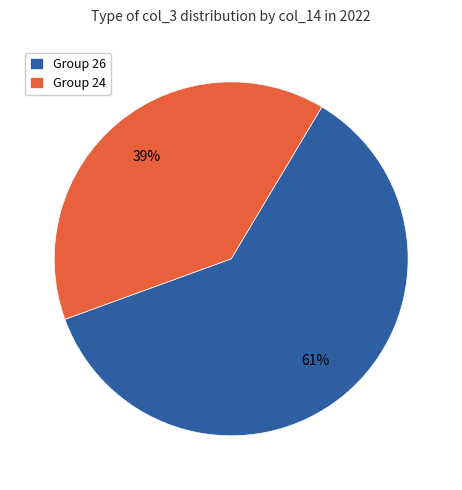

Count the number of slices in the pie.

2